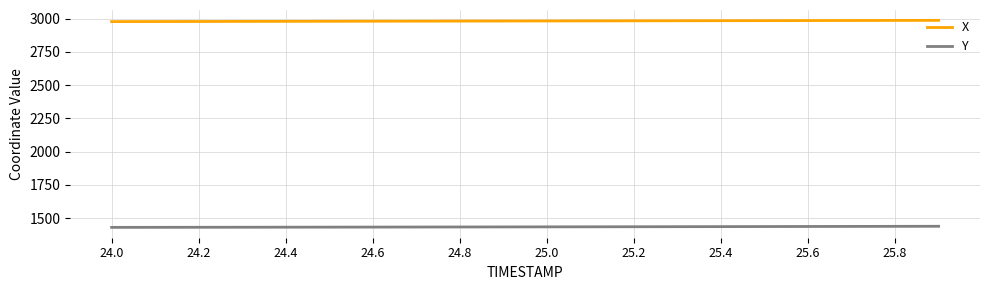

What is the lowest value of the X series?

2976.8